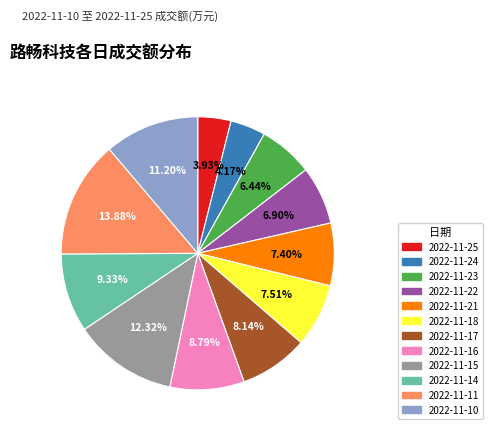

Between 2022-11-25 and 2022-11-15, which is larger?

2022-11-15